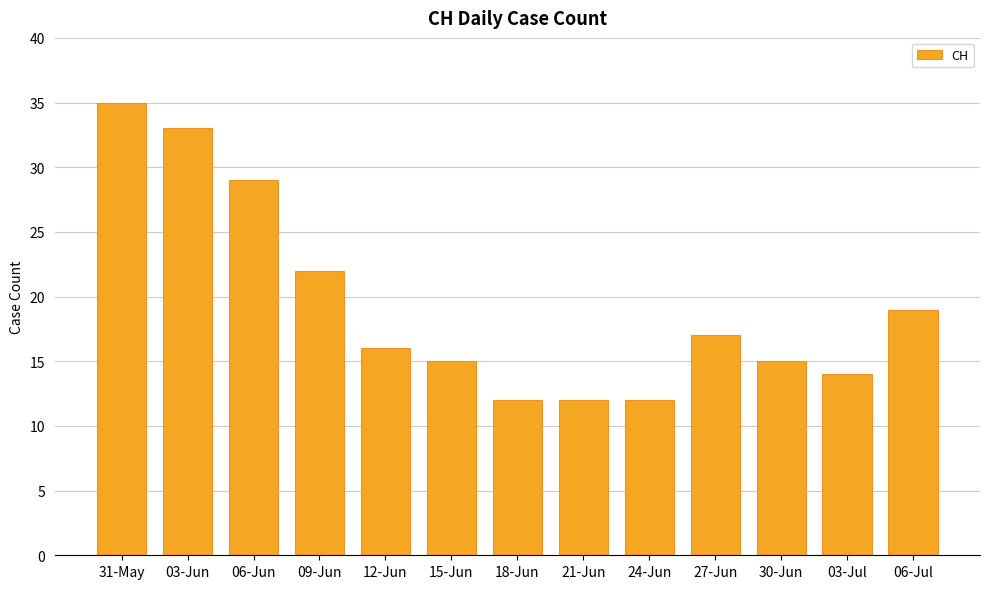

True or false: the data shows 12 at 18-Jun.

True